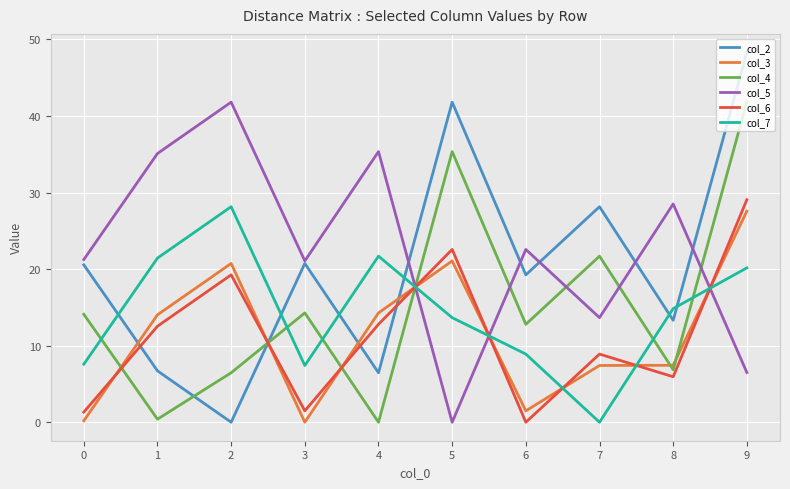

Where is the first local minimum for col_2?

2